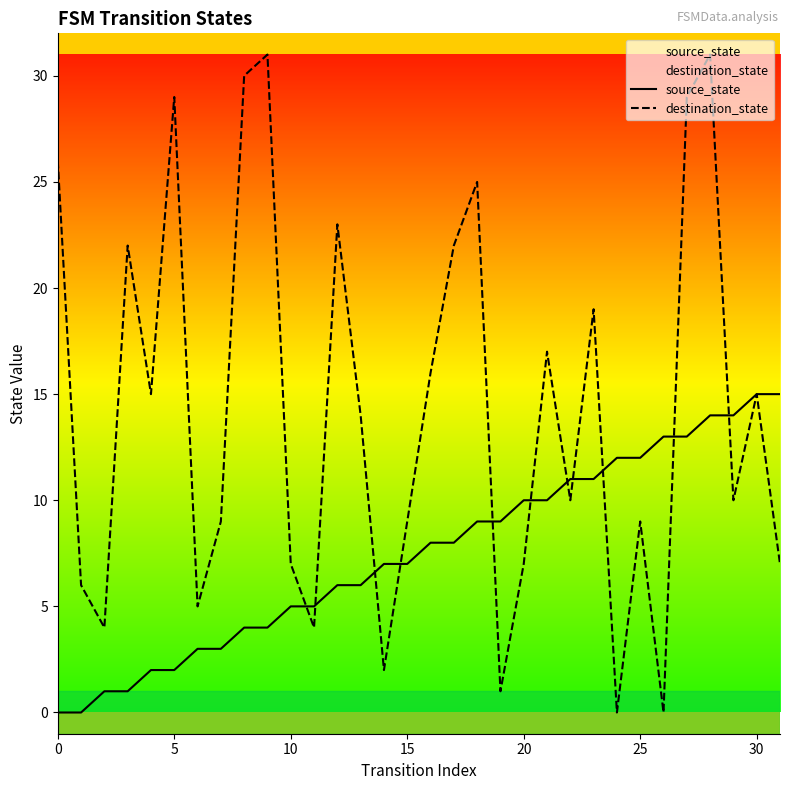

What is the average value of the destination_state series?

14